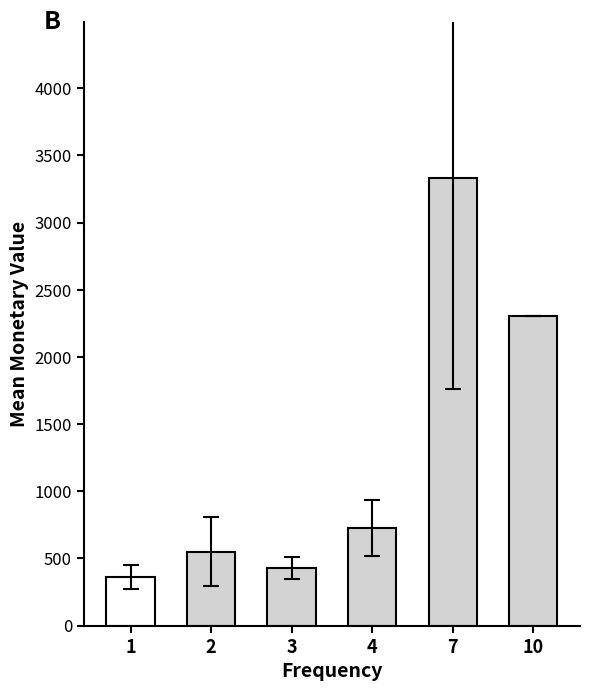

What is the value of the 5th bar from the left?

3329.0